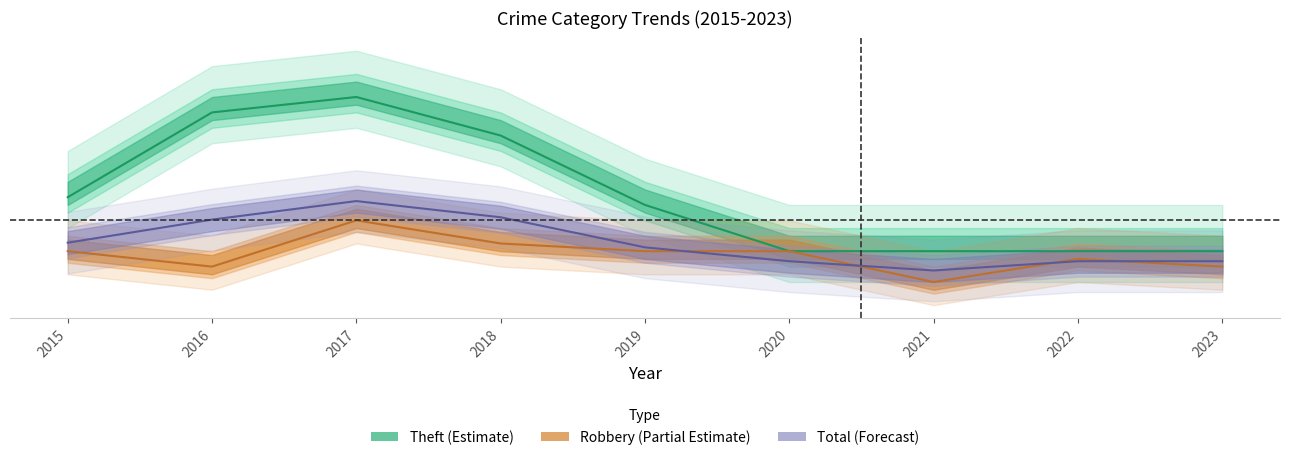

Reading left to right, extract all data points from this chart.

Theft: 11.0	22.0	24.0	19.0	10.0	4.0	4.0	4.0	4.0
Robbery: 4.0	2.0	8.0	5.0	4.0	4.0	0.0	3.0	2.0
Total: 5.1	8.1	10.5	8.4	4.5	2.7	1.5	2.7	2.7